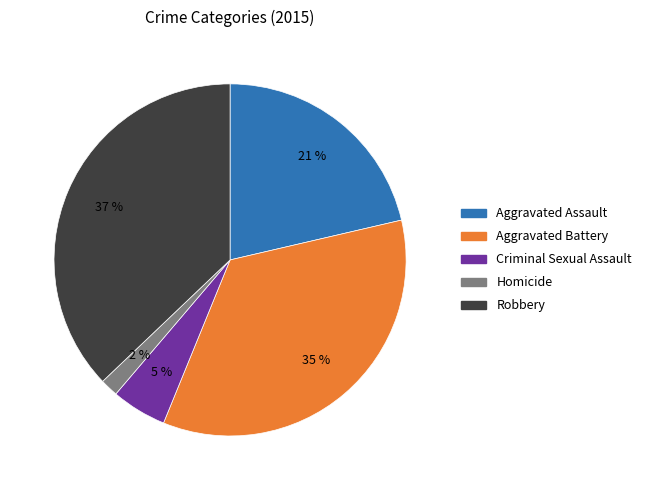

Rank the categories by value from lowest to highest.

Homicide, Criminal Sexual Assault, Aggravated Assault, Aggravated Battery, Robbery